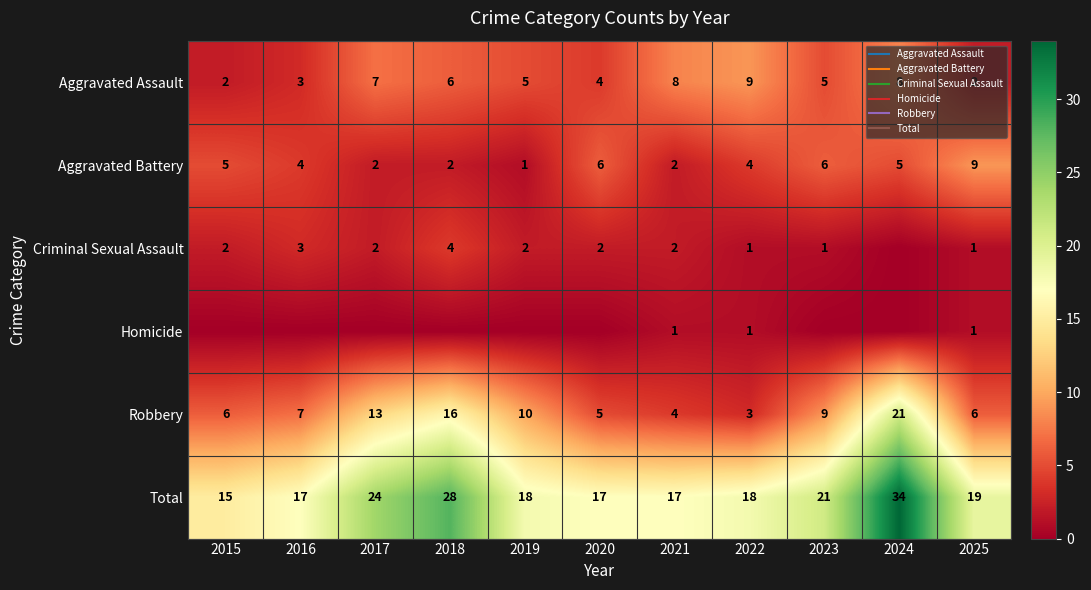

Count the number of categories in the chart.

11